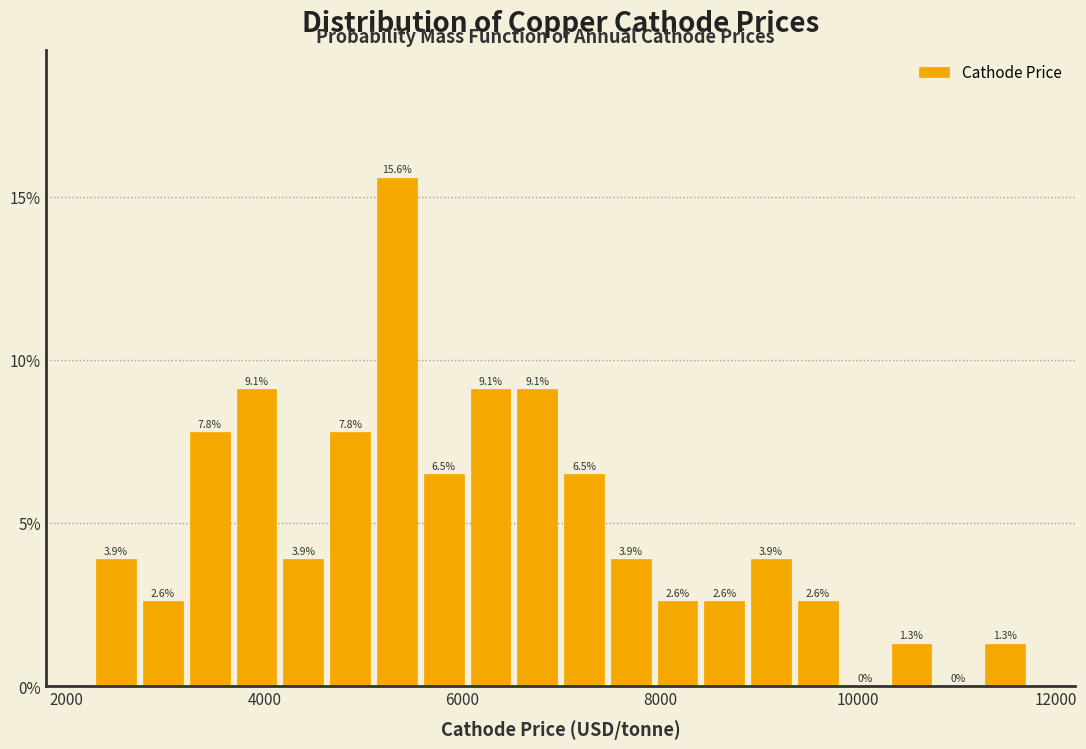

Around what value on the x-axis is the tallest bar? Give the approximate position of its centre, as read against the axis.

5400